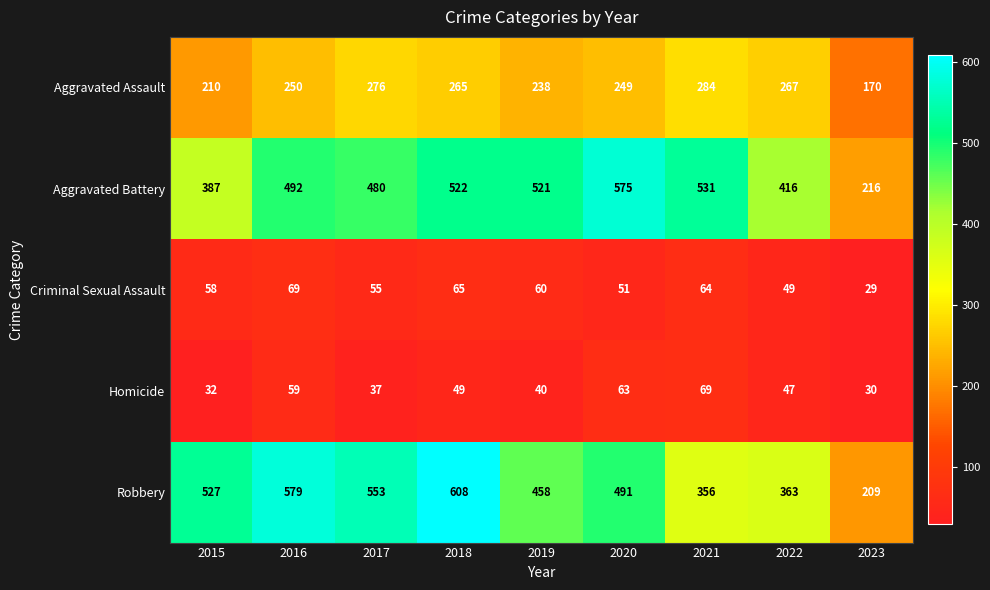

Where is Robbery nearest to the value 408?

2022